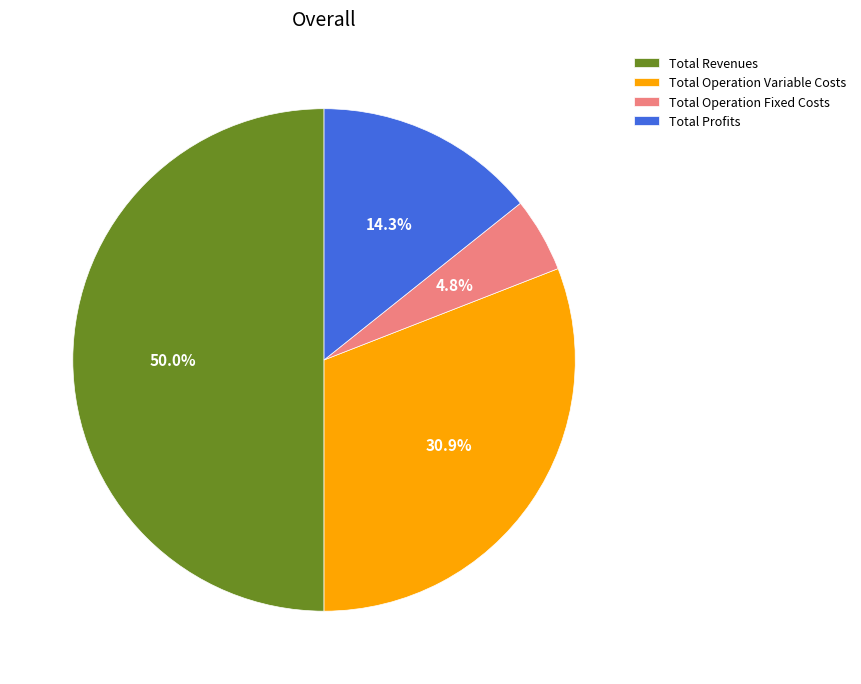

To the nearest percent, what portion does Total Operation Fixed Costs represent?

5%